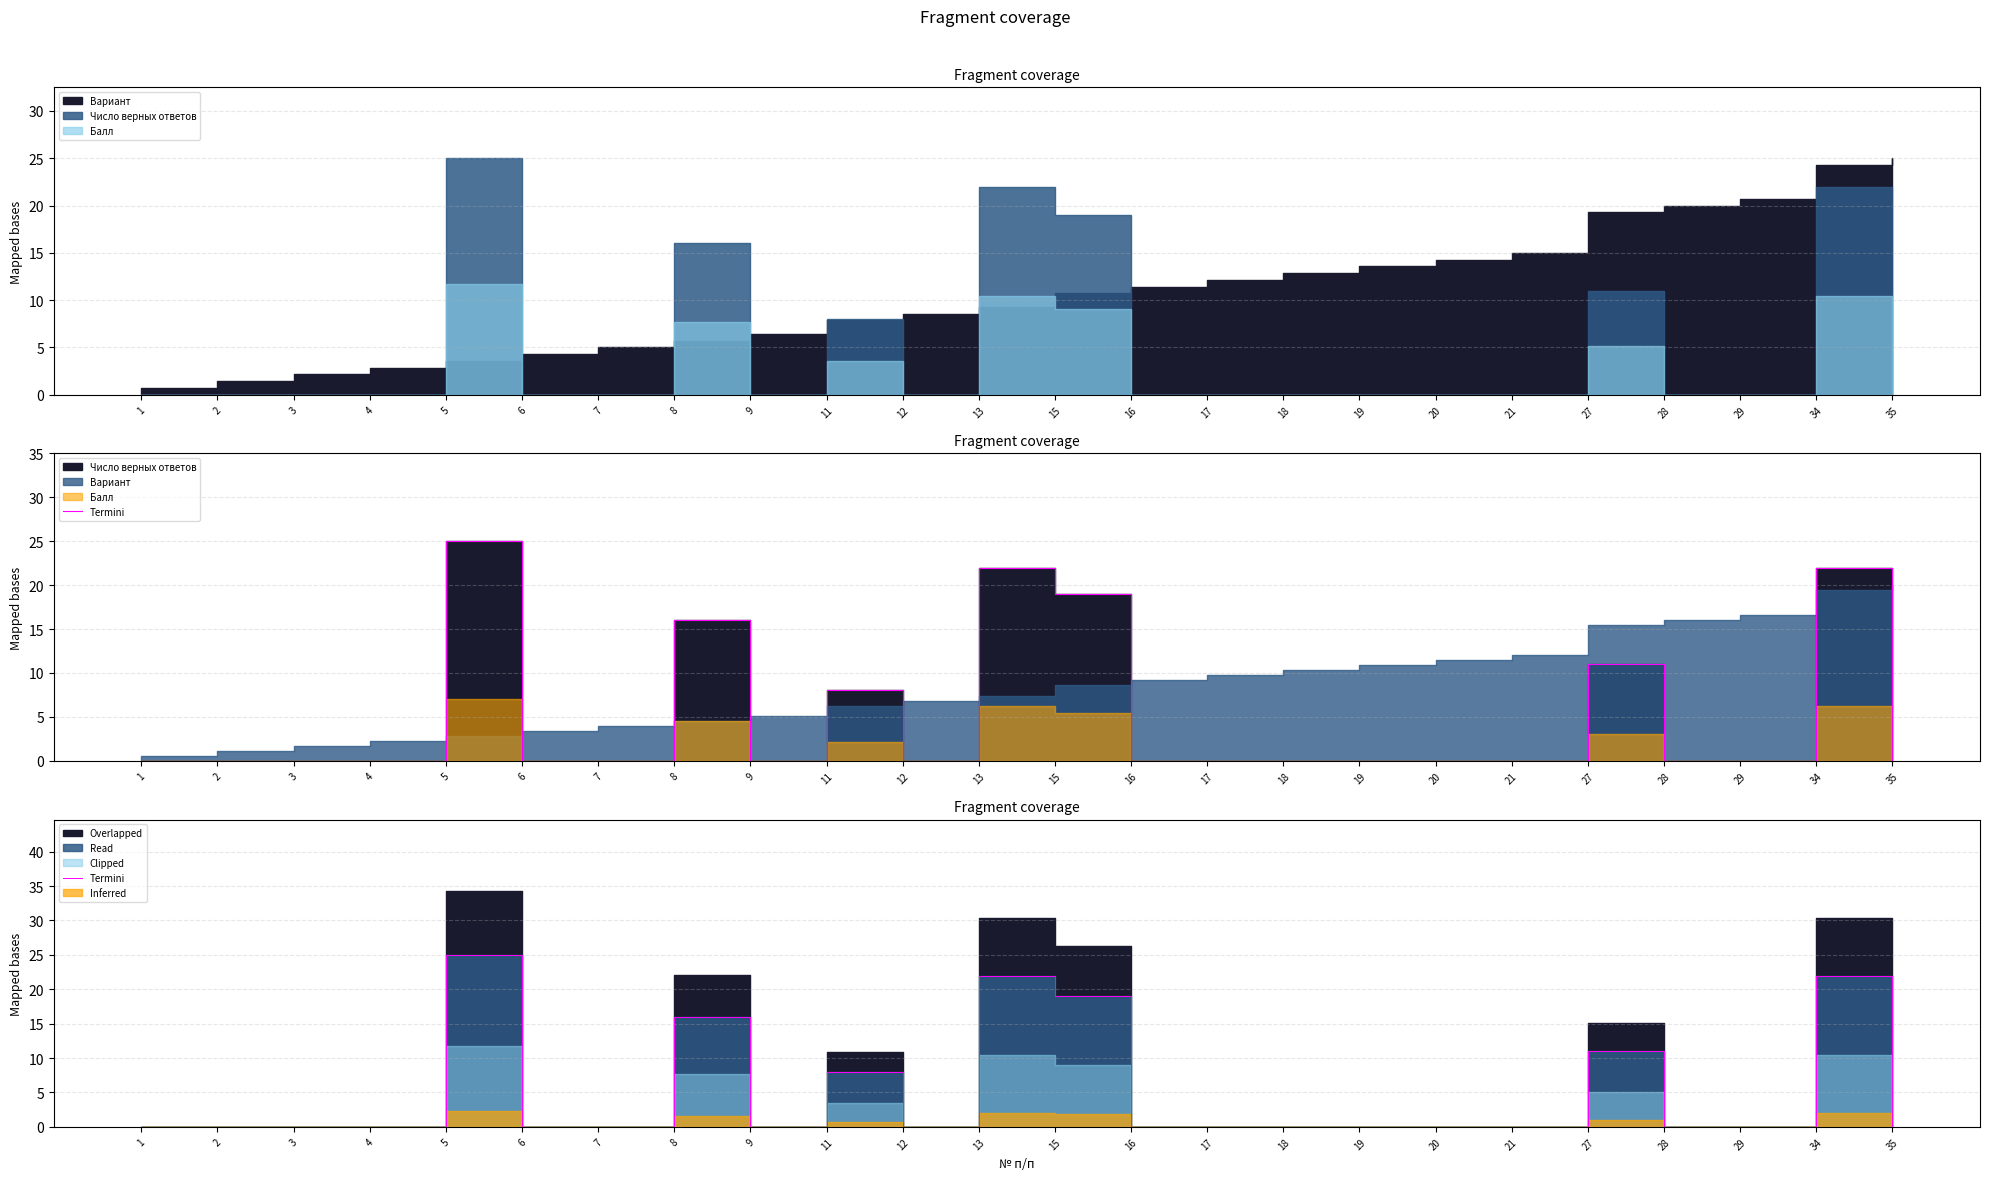

True or false: the data shows 0 at 18.

True